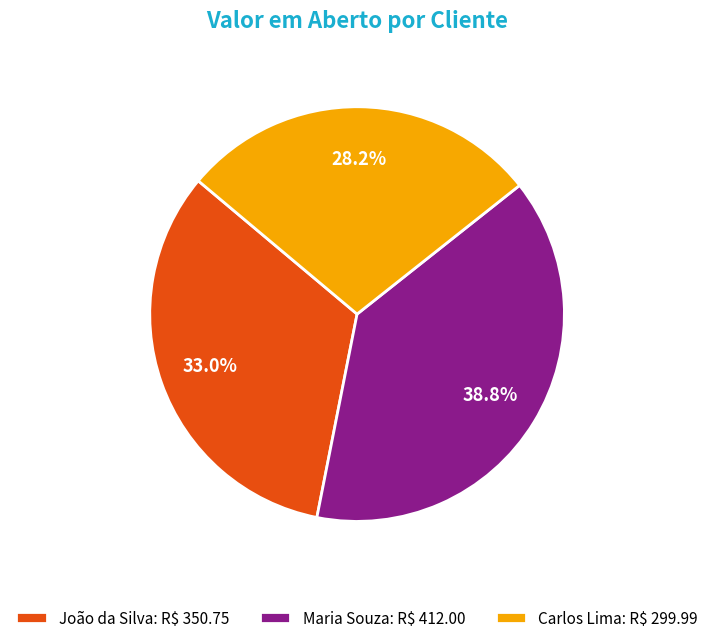

Which slice is the smallest?

Carlos Lima